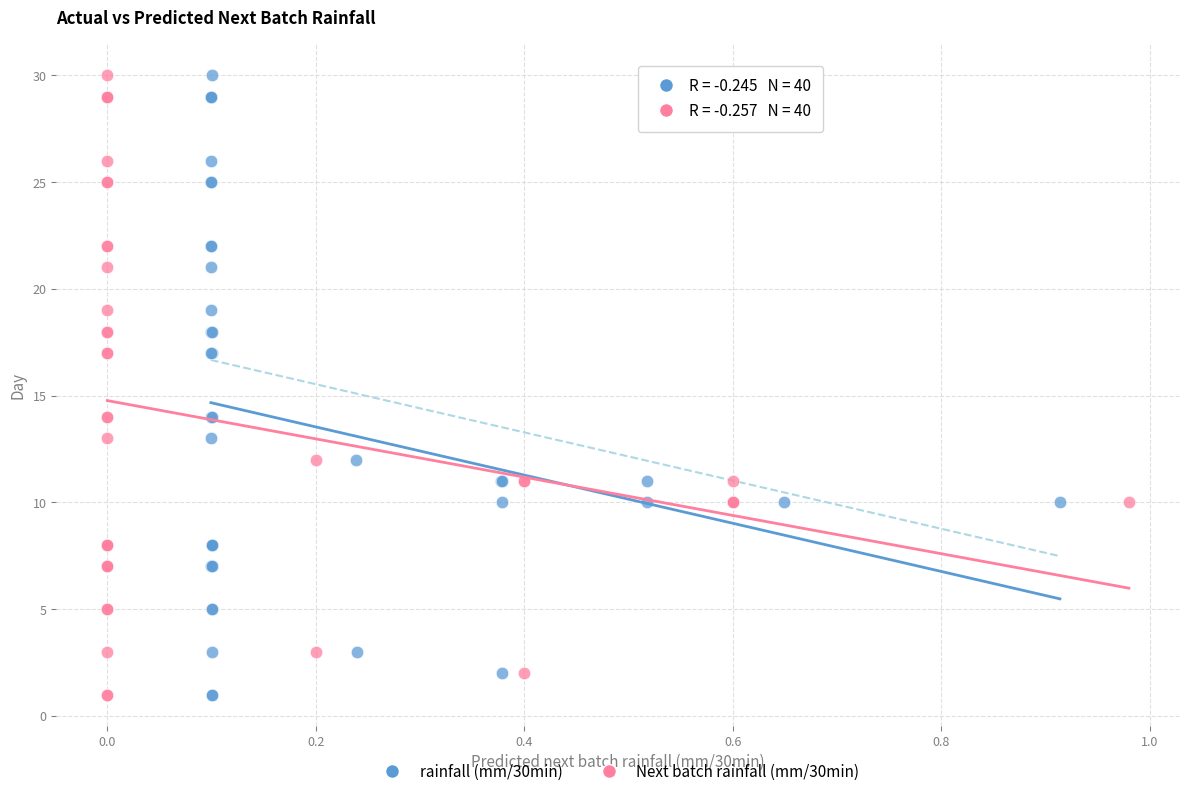

What are all the series names shown in the legend?

rainfall (mm/30min), Next batch rainfall (mm/30min)